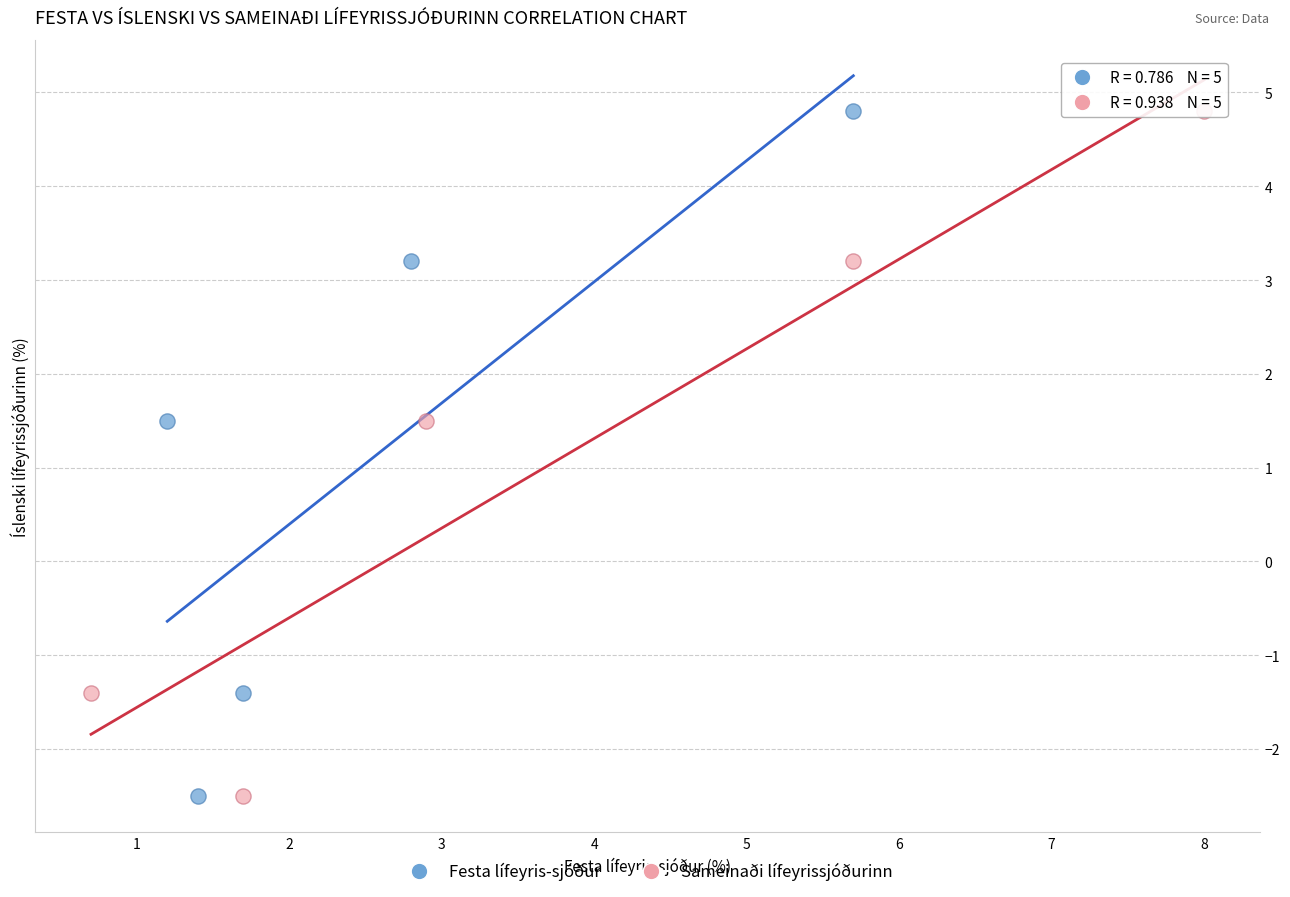

What are all the series names shown in the legend?

Festa lífeyris-sjóður, Sameinaði lífeyrissjóðurinn